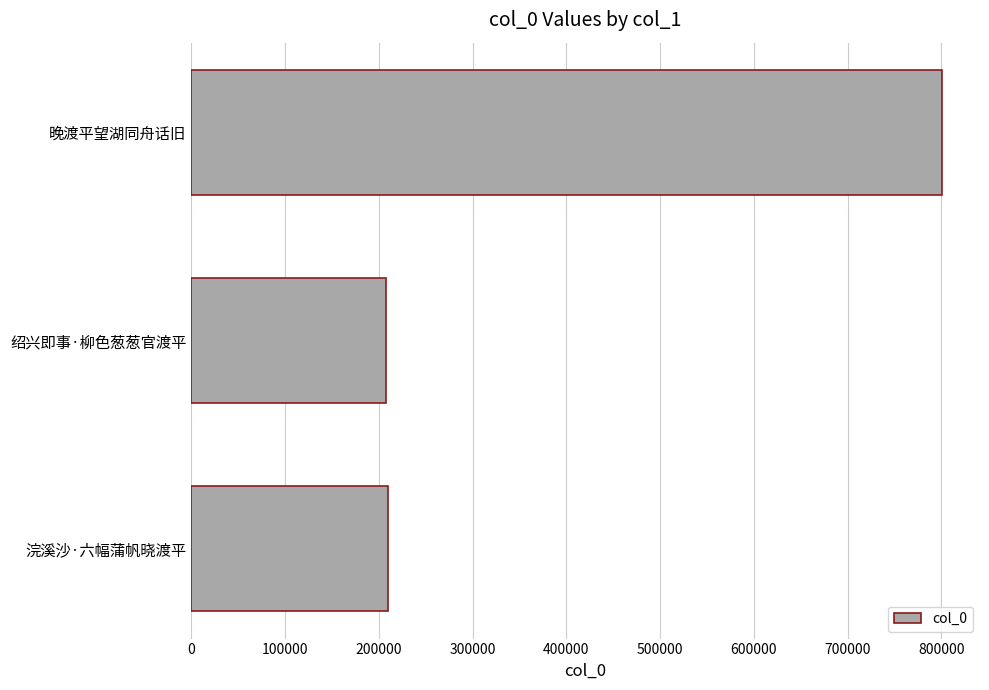

Is it true that the value at 晚渡平望湖同舟话旧 is 801074?

True